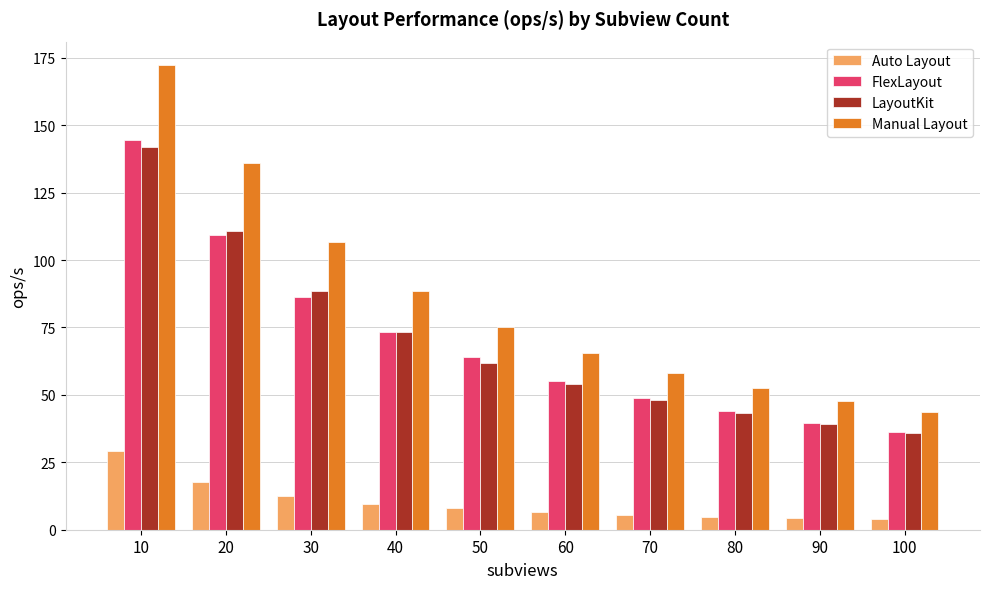

What is the difference between the second highest and minimum values in the LayoutKit series?

75.0